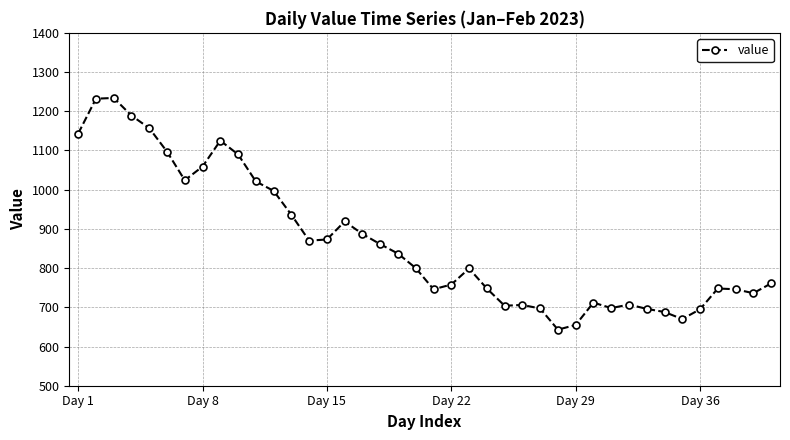

What is the value of the 9th point from the left?

1125